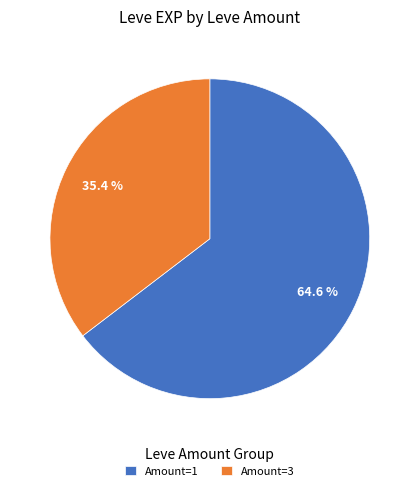

Is there any slice that represents more than half of the pie?

Yes